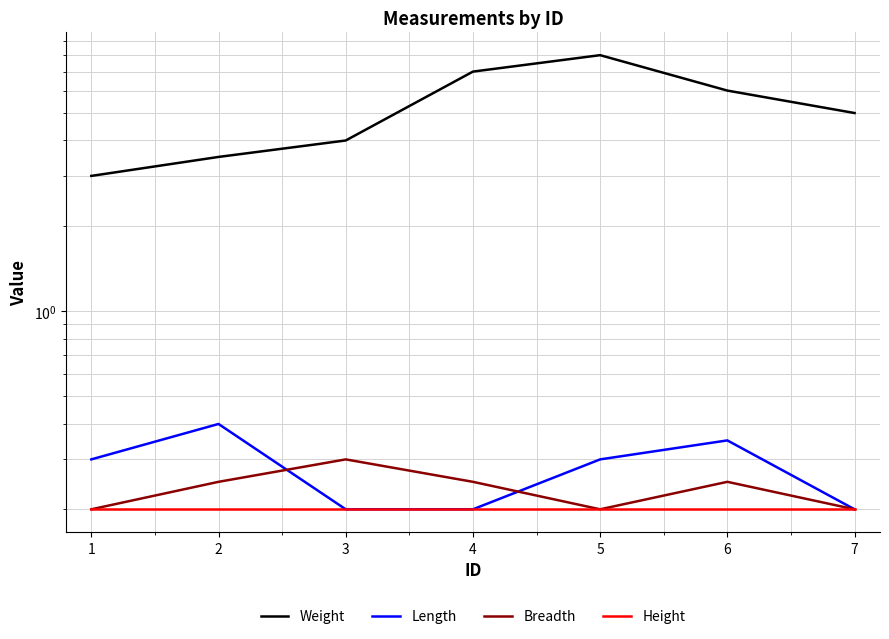

True or false: Length and Height cross at least once.

False